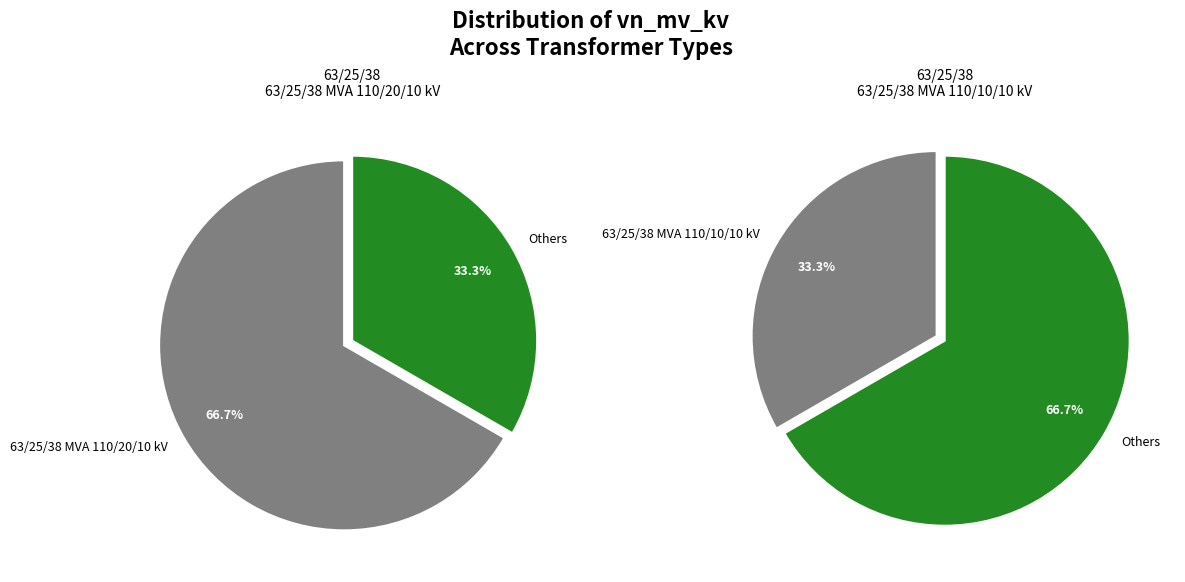

Count the number of slices in the pie.

2